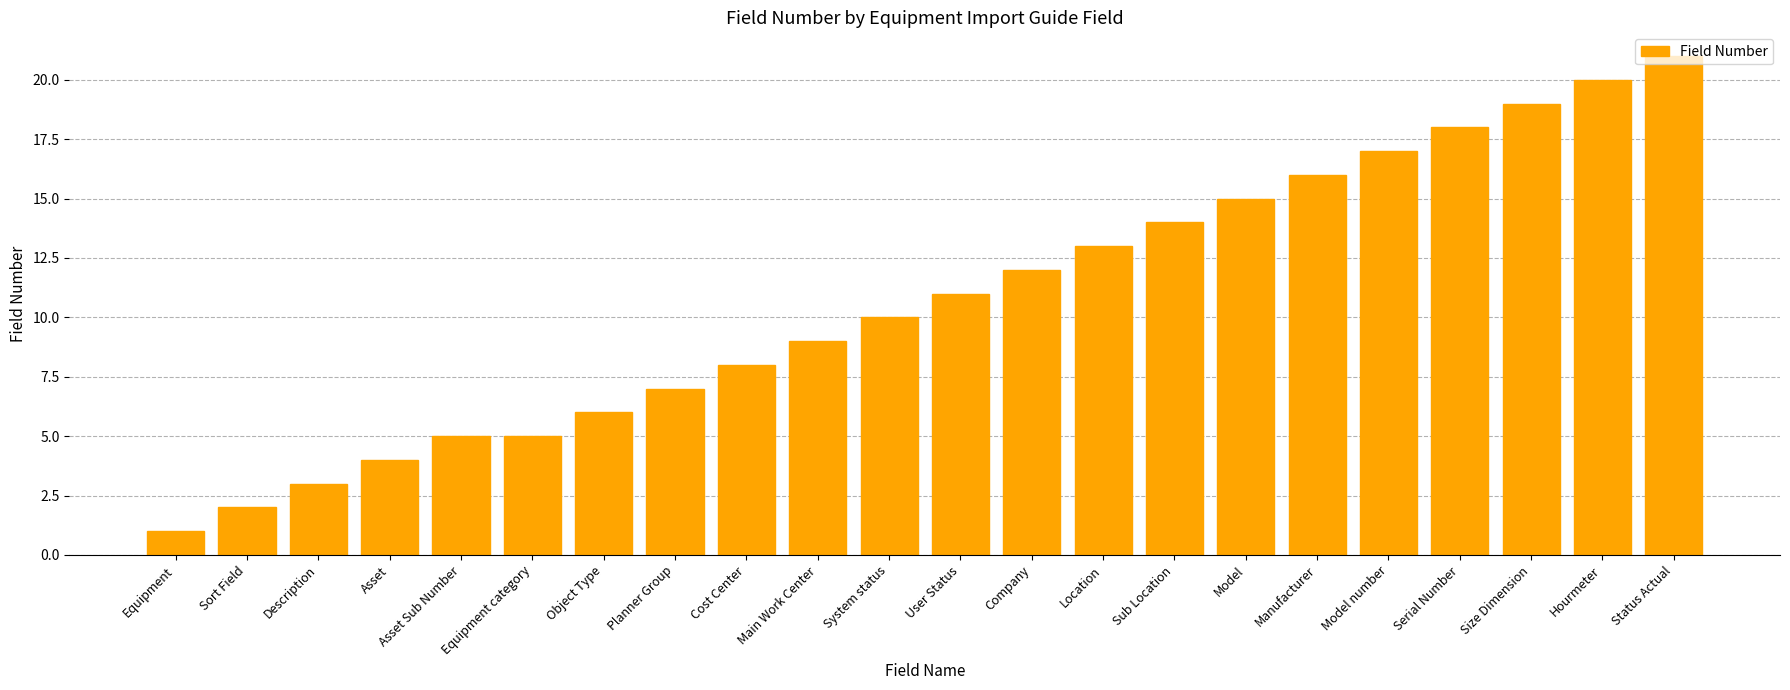

Between Main Work Center and User Status, which is larger?

User Status